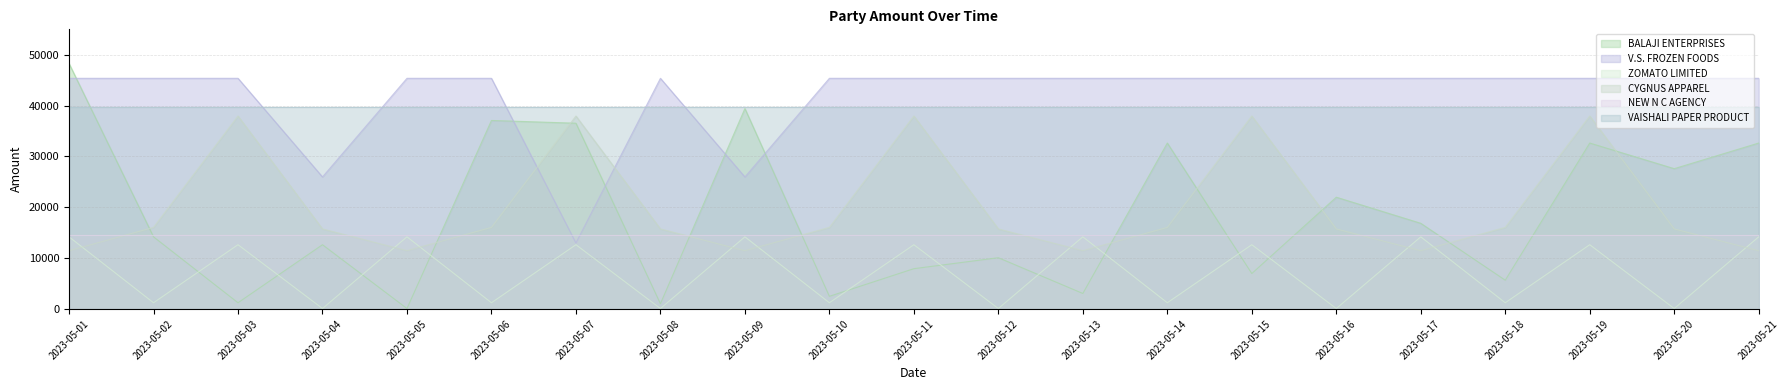

Rank the categories by CYGNUS APPAREL value from lowest to highest.

2023-05-01, 2023-05-05, 2023-05-09, 2023-05-13, 2023-05-17, 2023-05-21, 2023-05-04, 2023-05-08, 2023-05-12, 2023-05-16, 2023-05-20, 2023-05-02, 2023-05-06, 2023-05-10, 2023-05-14, 2023-05-18, 2023-05-03, 2023-05-07, 2023-05-11, 2023-05-15, 2023-05-19